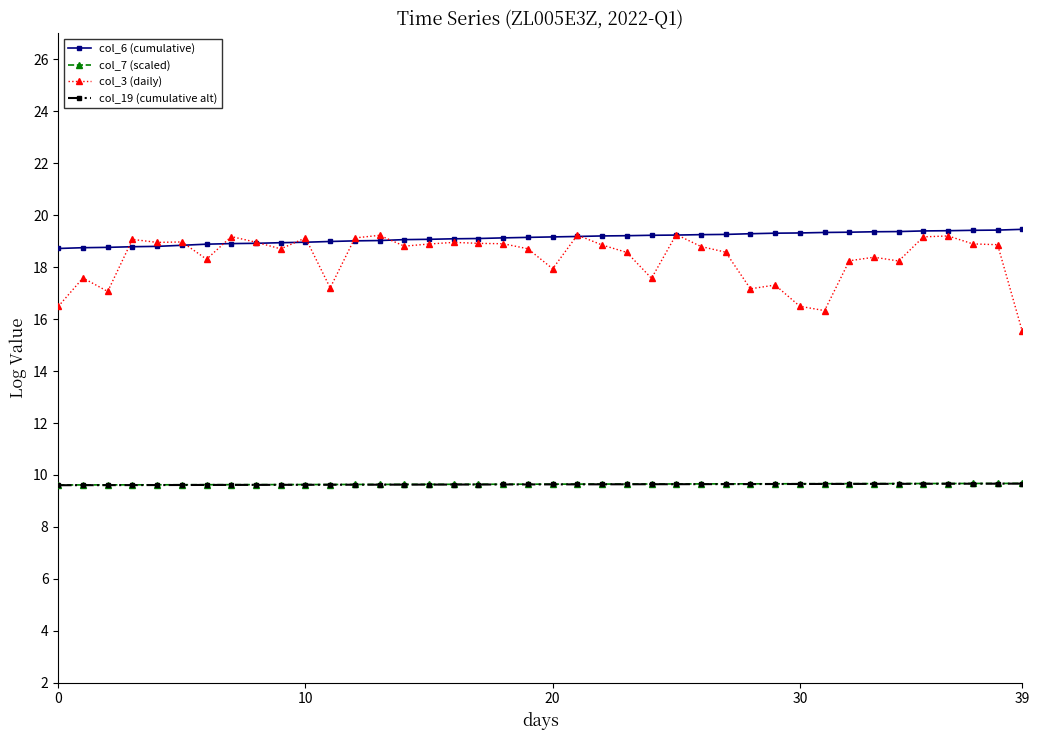

True or false: col_3 (daily) and col_7 (scaled) cross at least once.

False